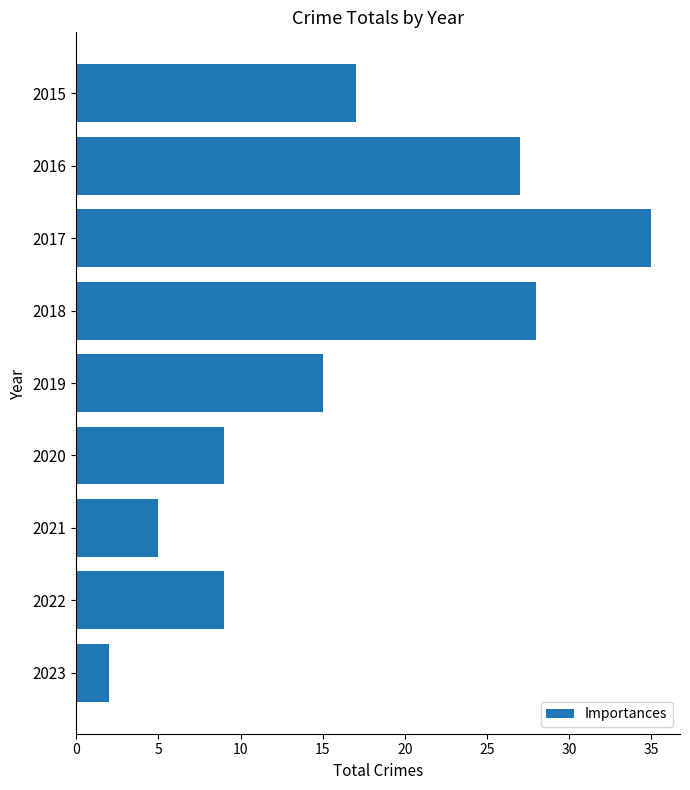

Which category has the highest value across all series?

2017